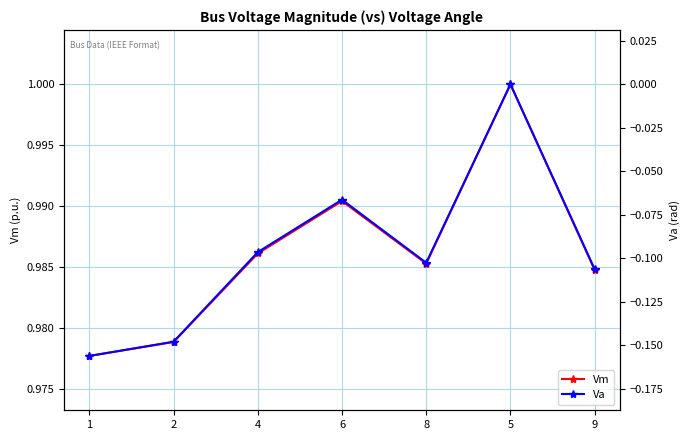

How many Va values are between 0 and 1?

1